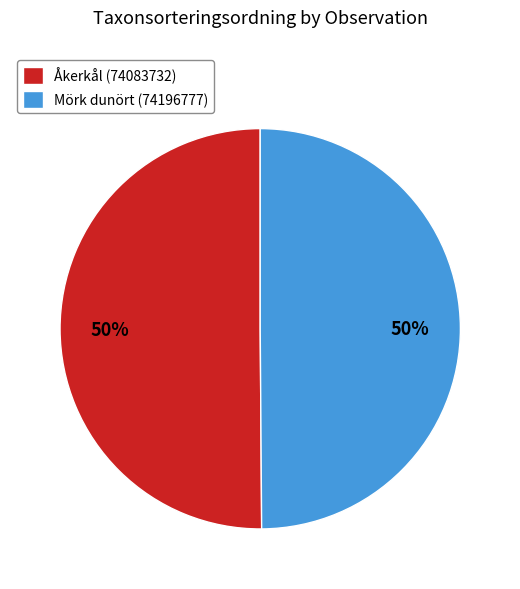

To the nearest percent, what is the combined percentage of Åkerkål (74083732) and Mörk dunört (74196777)?

100%